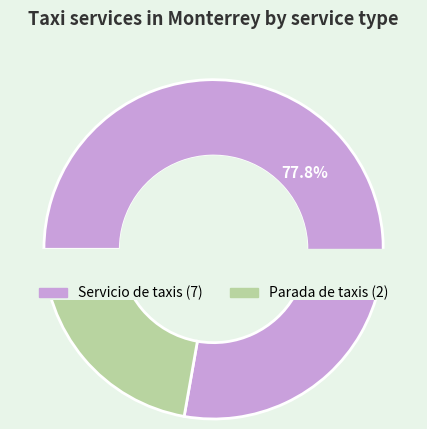

Is it true that Parada de taxis is 22% of the pie?

True